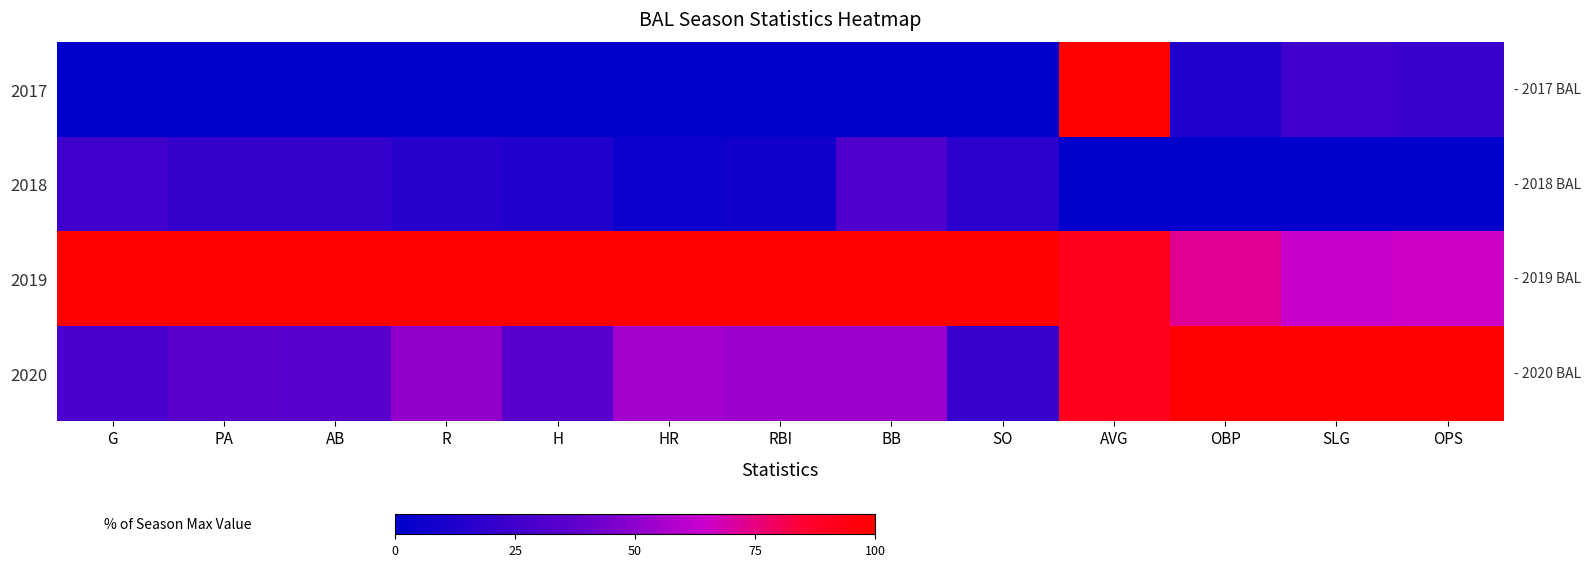

At OPS, list the series in order from largest to smallest.

2020, 2019, 2017, 2018